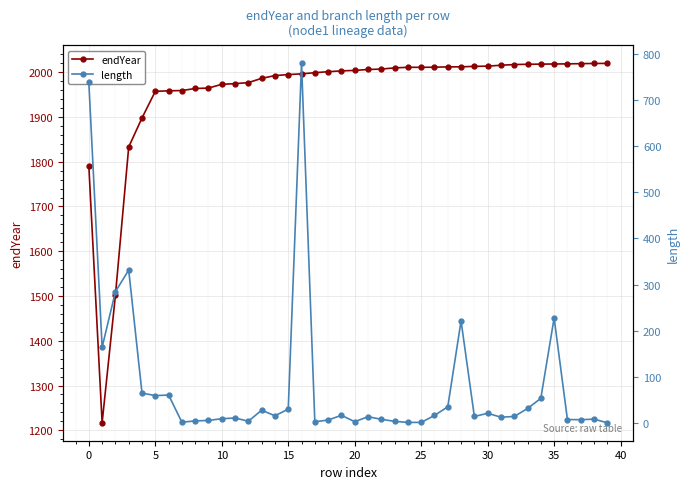

What is the difference between the second highest and second lowest values in the endYear series?

518.0